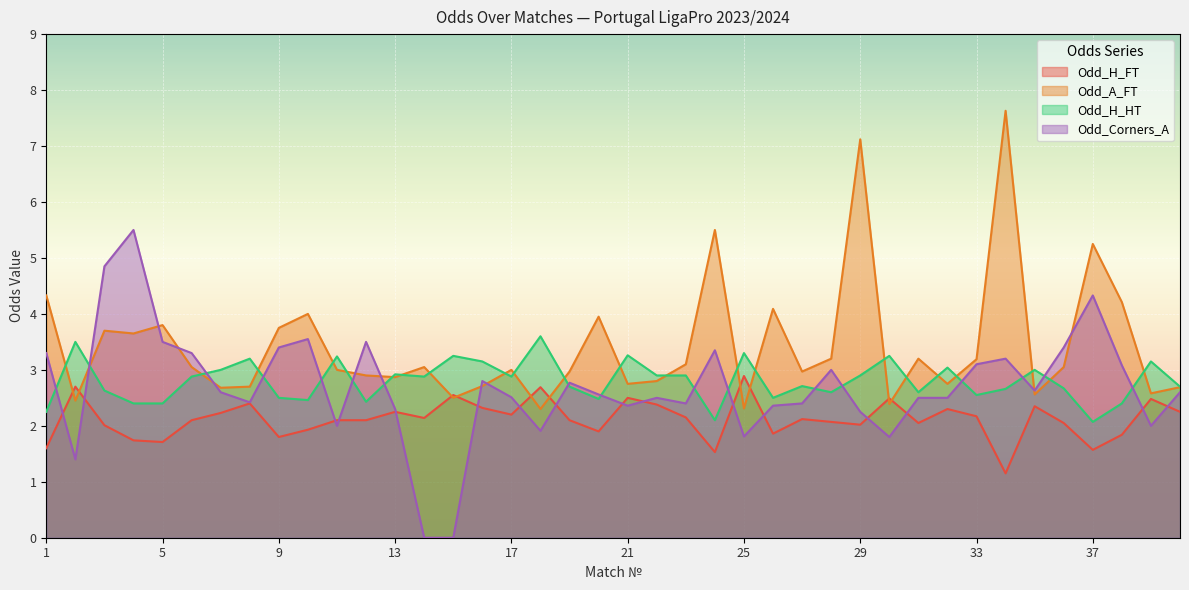

Rank the series at 4 from lowest to highest value.

Odd_H_FT, Odd_H_HT, Odd_A_FT, Odd_Corners_A